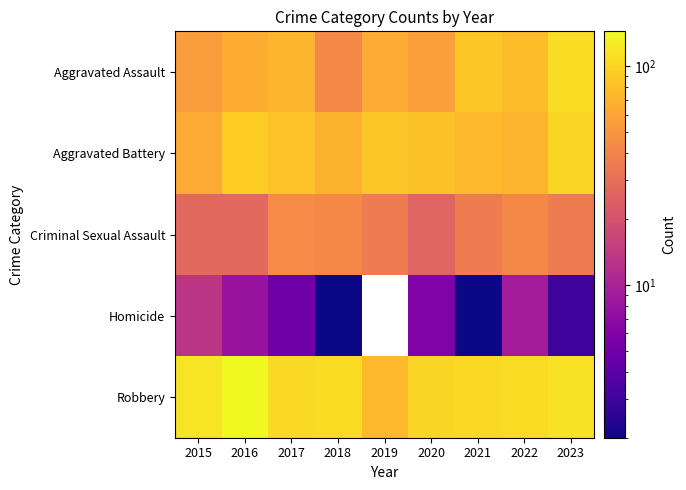

What is the difference between the maximum and minimum values in the Aggravated Assault series?

67.0